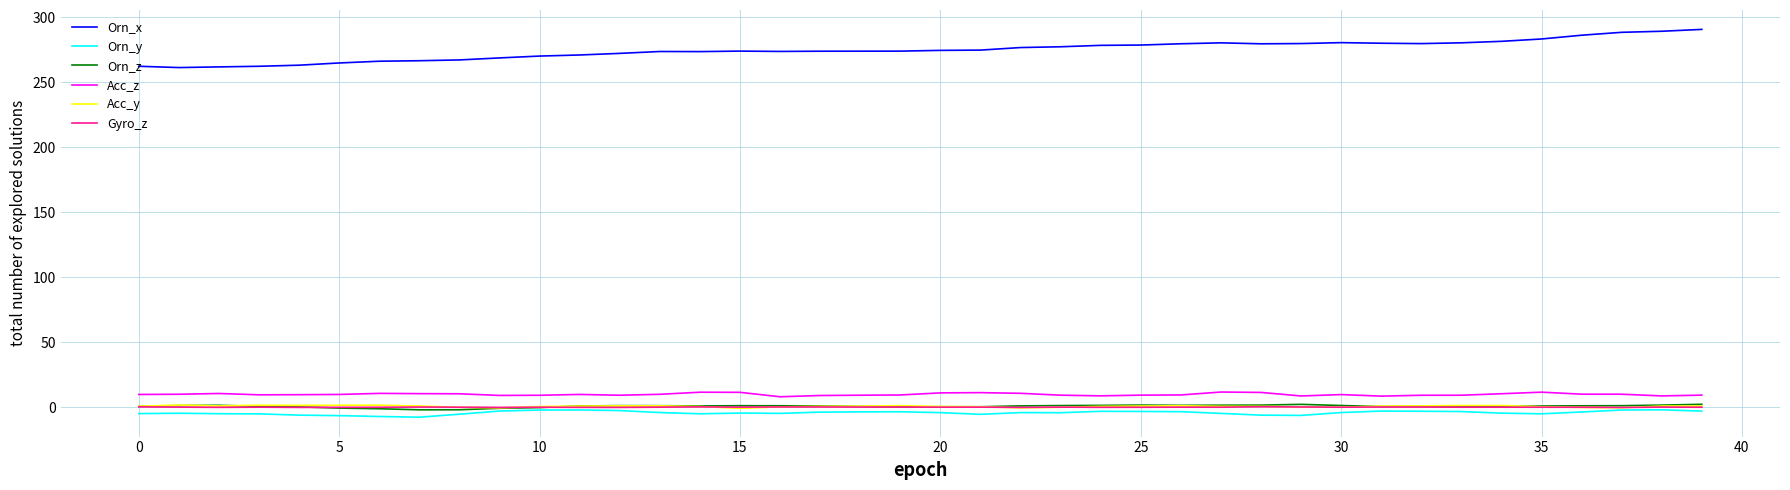

Which series has the largest range (max minus min)?

Orn_x